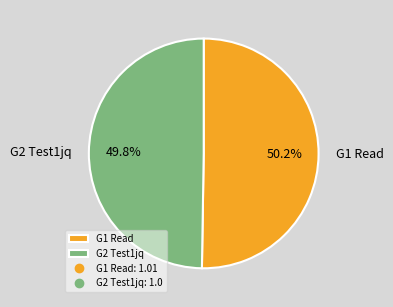

What percentage is the G1 Read slice, to the nearest percent?

50%